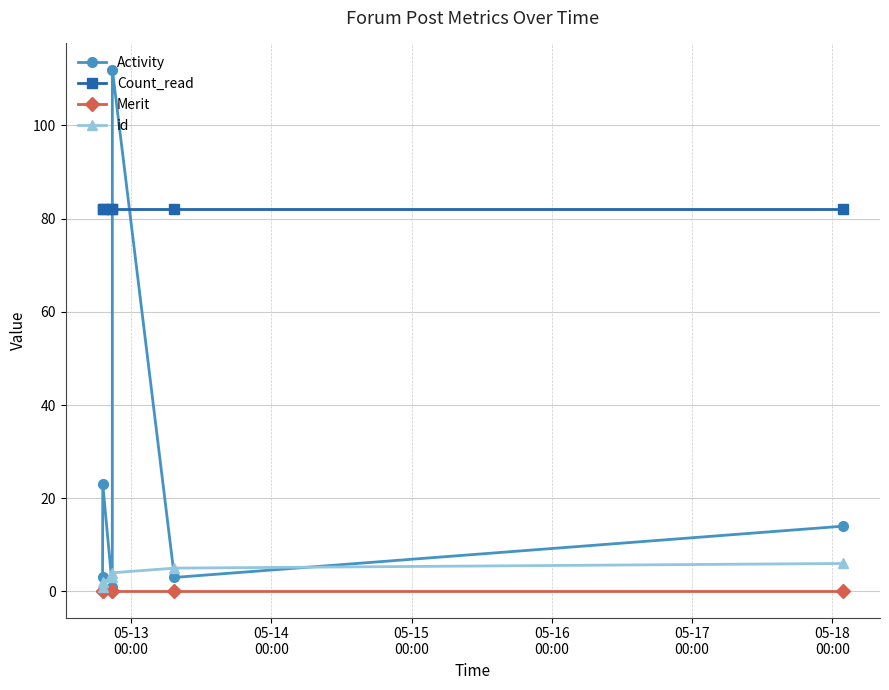

True or false: Activity has more than 1 points higher than both neighbors.

True